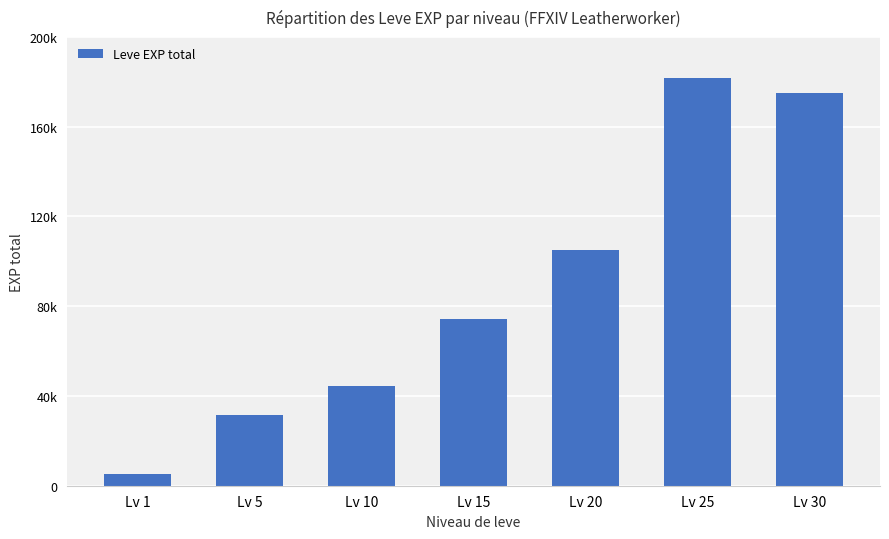

The value at Lv 5 is 51030. True or false?

False